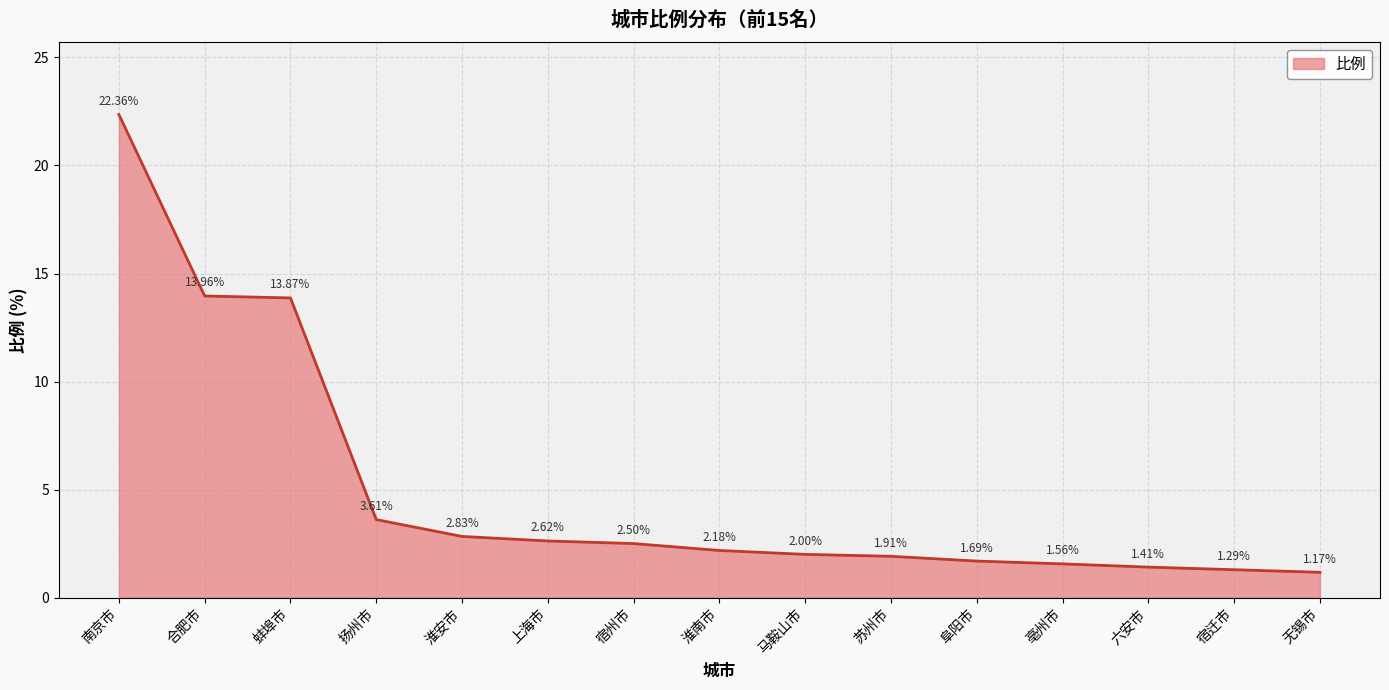

Which label corresponds to the smallest value in the chart?

无锡市